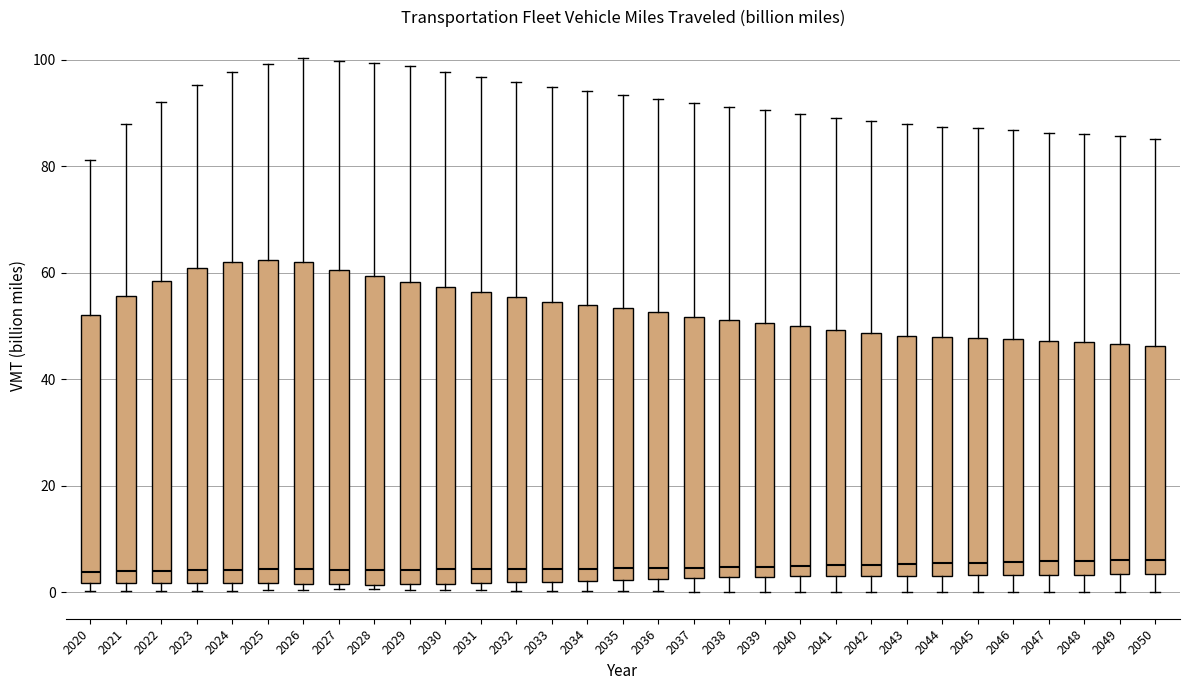

Where is the lower edge of the box at x = 2035 on the y-axis? The values are not printed on the chart, so give them approximately, as read against the axis.

2